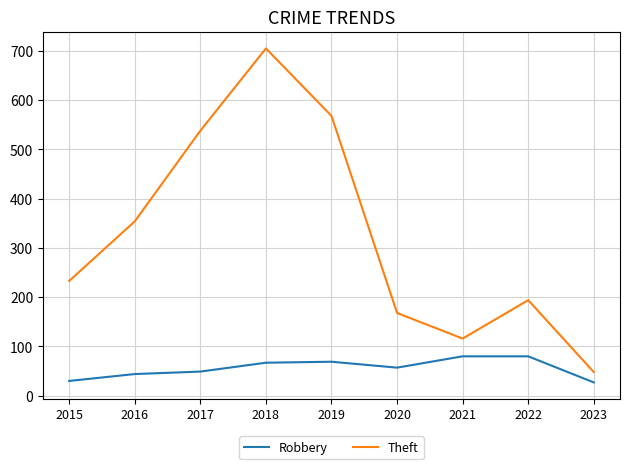

What is the difference between the second highest and second lowest values in the Theft series?

452